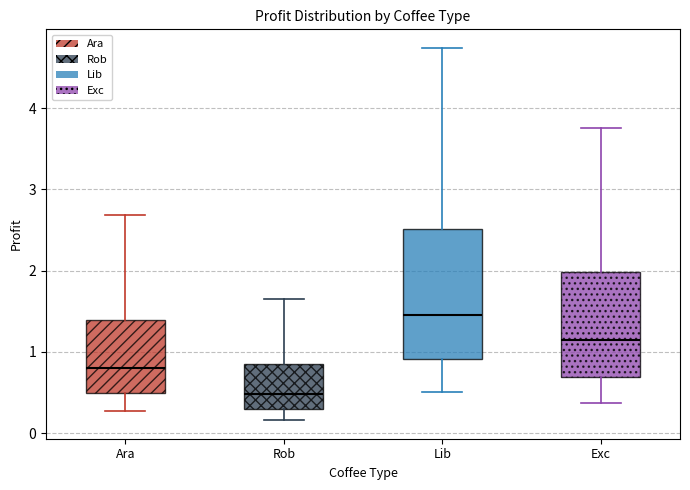

Where does the median line of the box for Rob sit on the y-axis? The values are not printed on the chart, so give them approximately, as read against the axis.

0.5